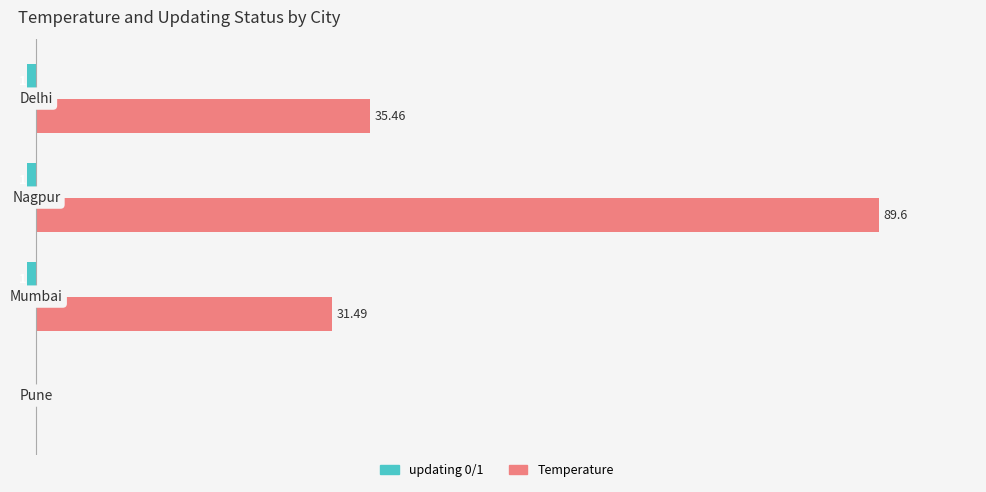

Which series has the largest total across all categories?

Temperature